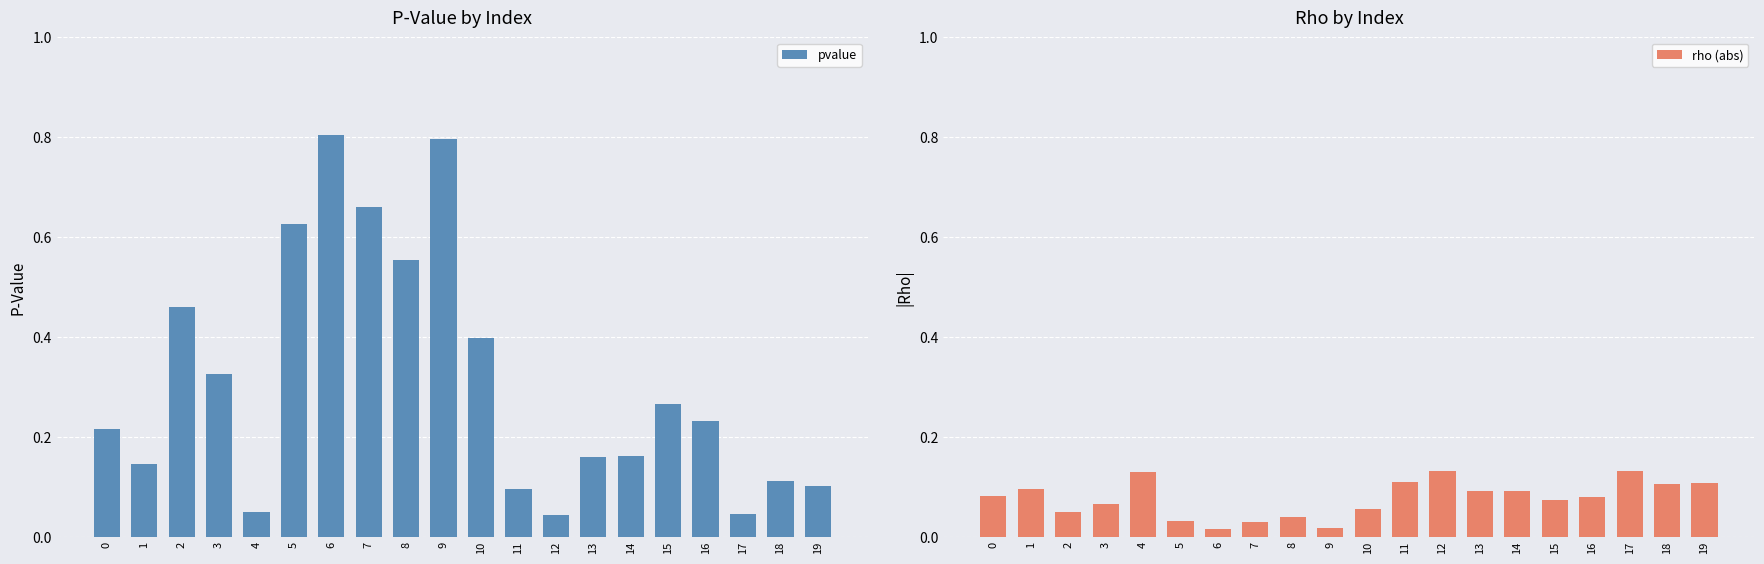

What is the value of the rho (abs) bar at the 18th from the left?

0.1